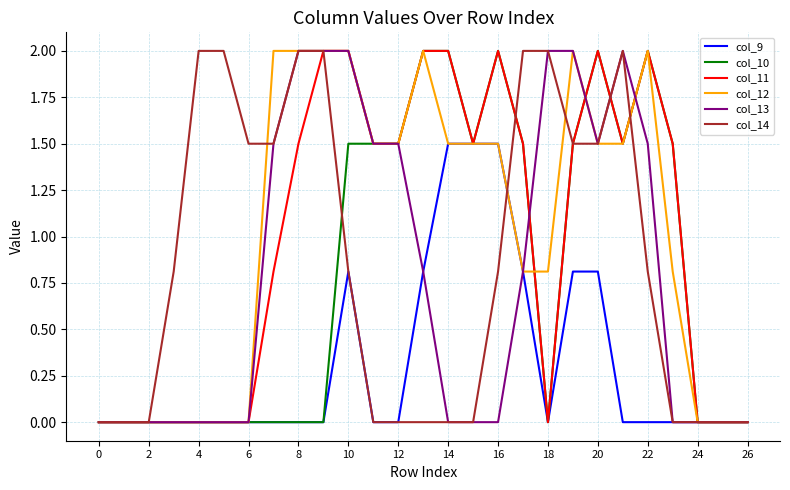

What is the maximum value shown in the chart?

2.0